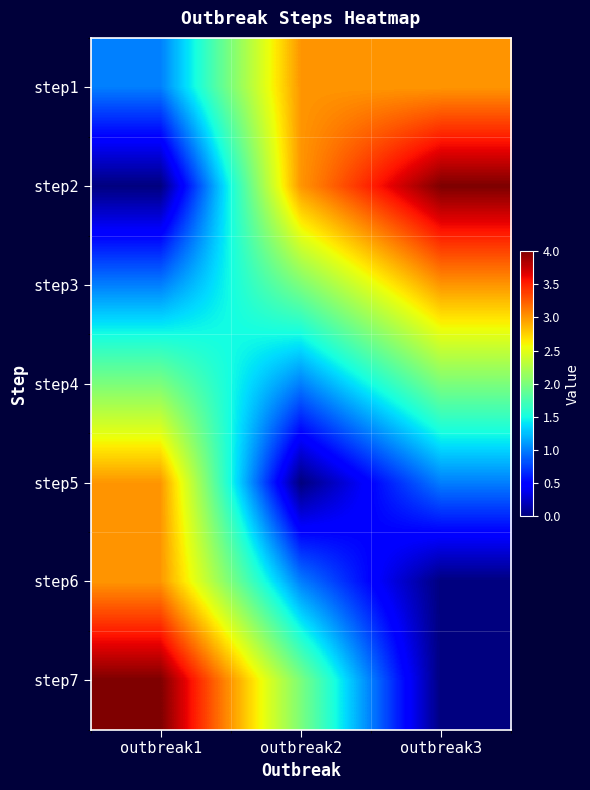

At outbreak1, list the series in order from largest to smallest.

step7, step5, step6, step4, step1, step3, step2